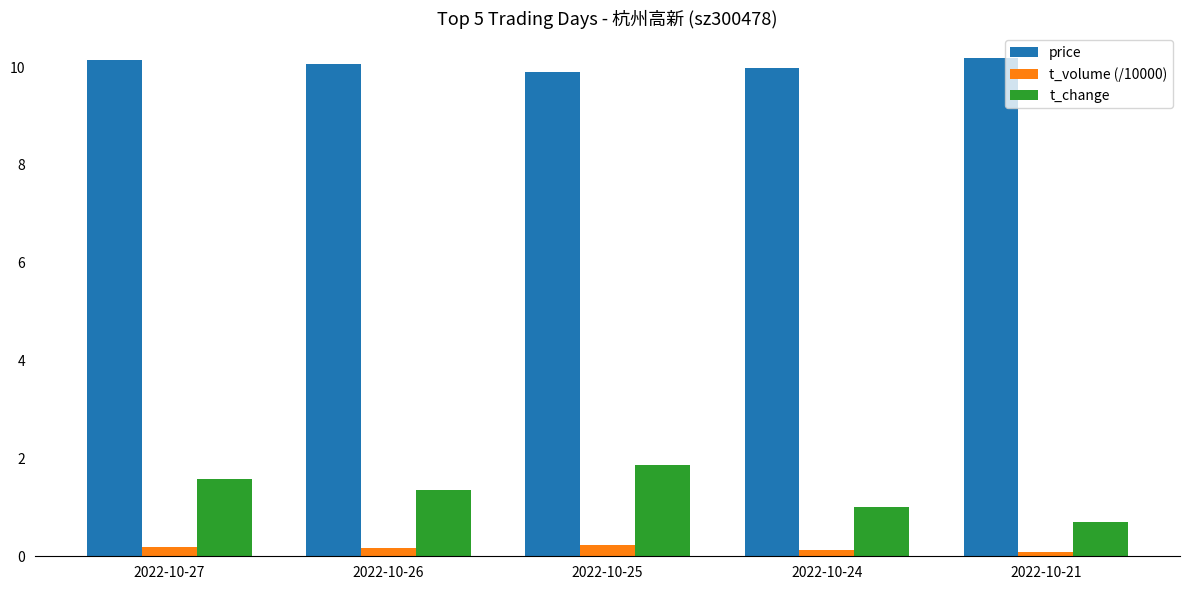

Which series has the largest total across all categories?

price